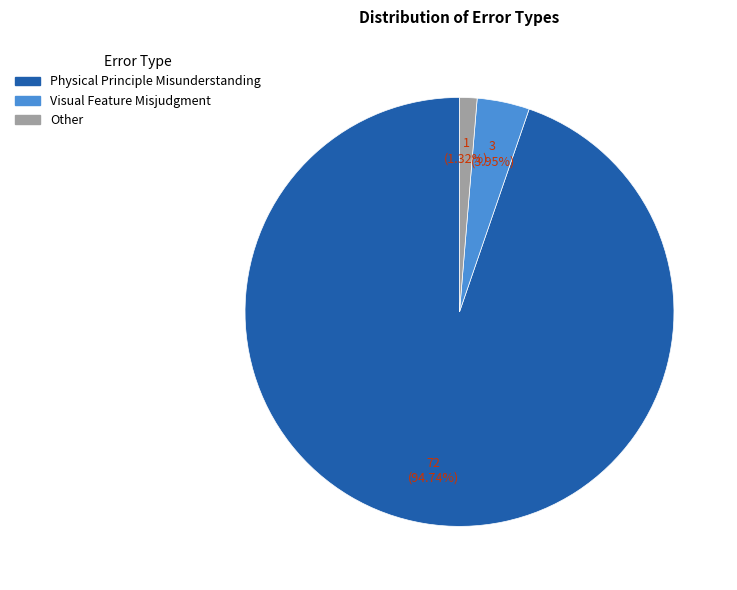

To the nearest percent, what is the difference between the Physical Principle Misunderstanding and Visual Feature Misjudgment slice percentages?

91%